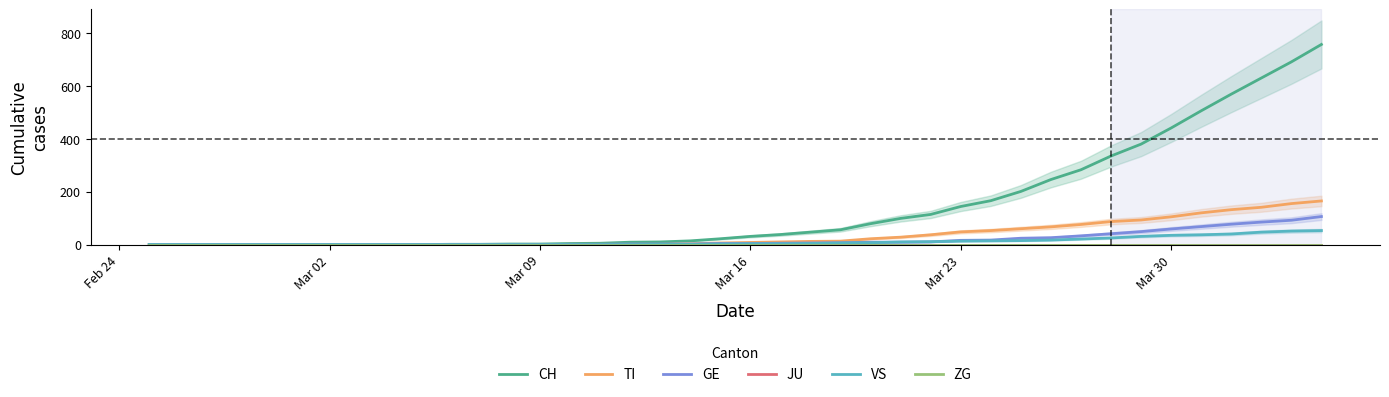

Which category has the lowest value in the GE series?

Feb 24